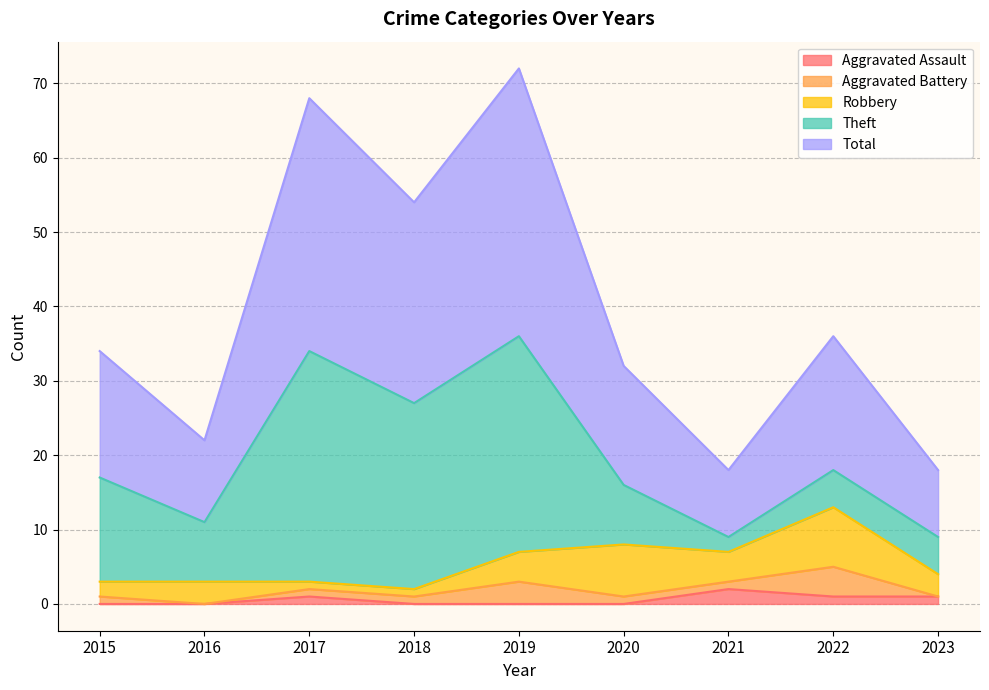

Which series has the largest total across all categories?

Total